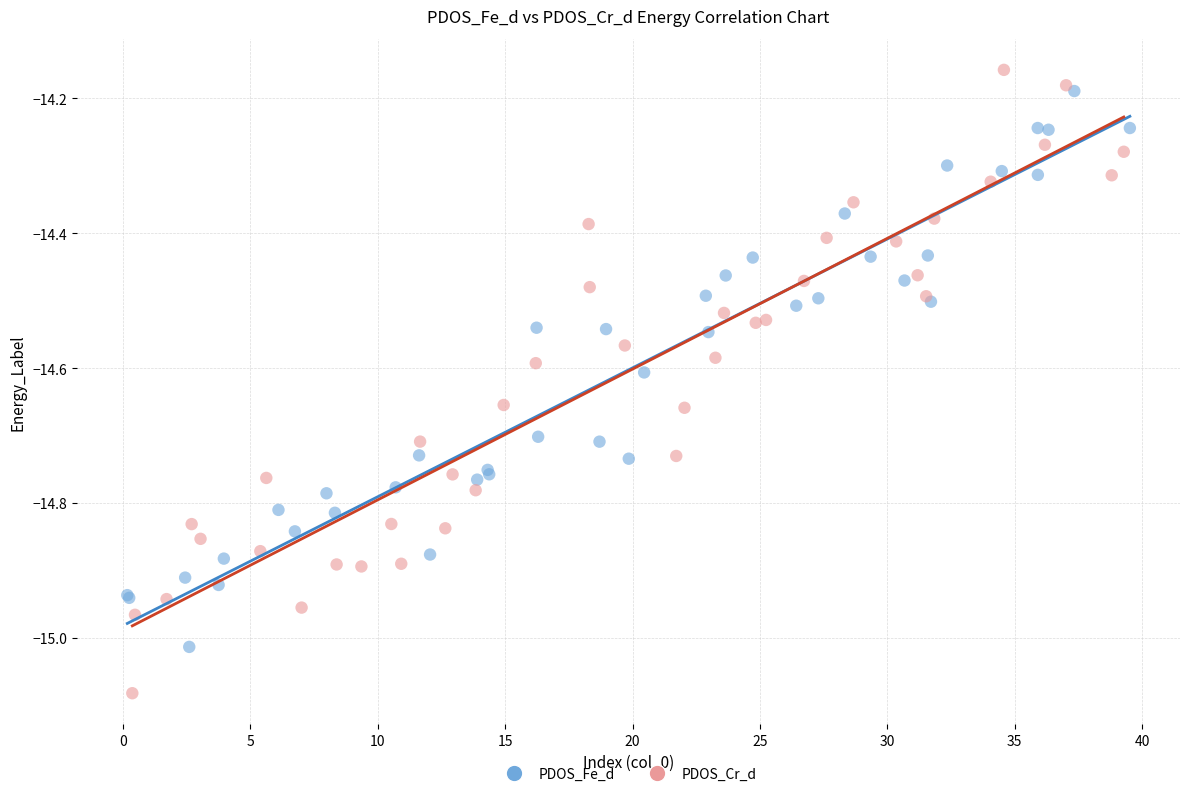

Which series has the widest spread of Y values?

PDOS_Cr_d